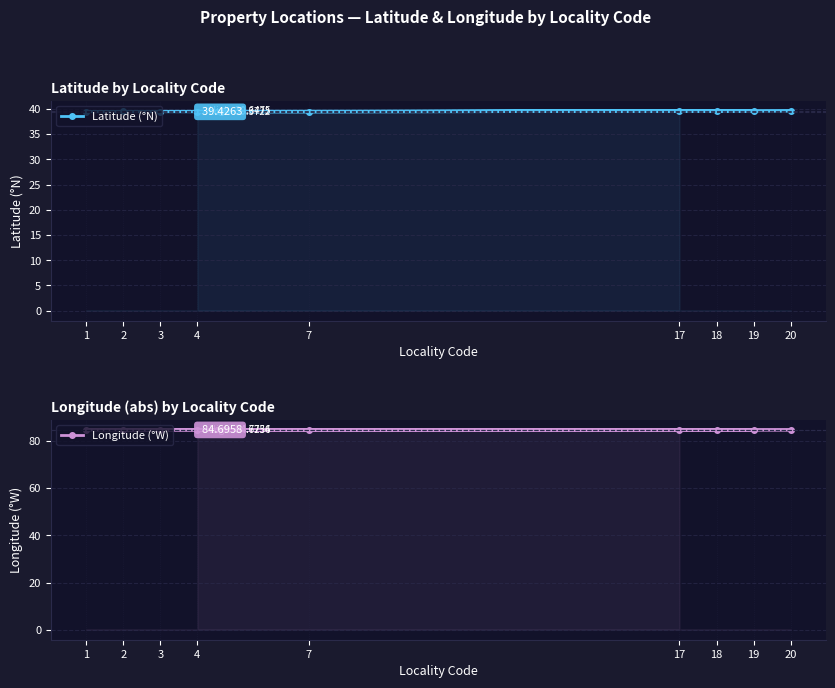

What is the difference between the second highest and second lowest values in the Latitude (°N) series?

0.2